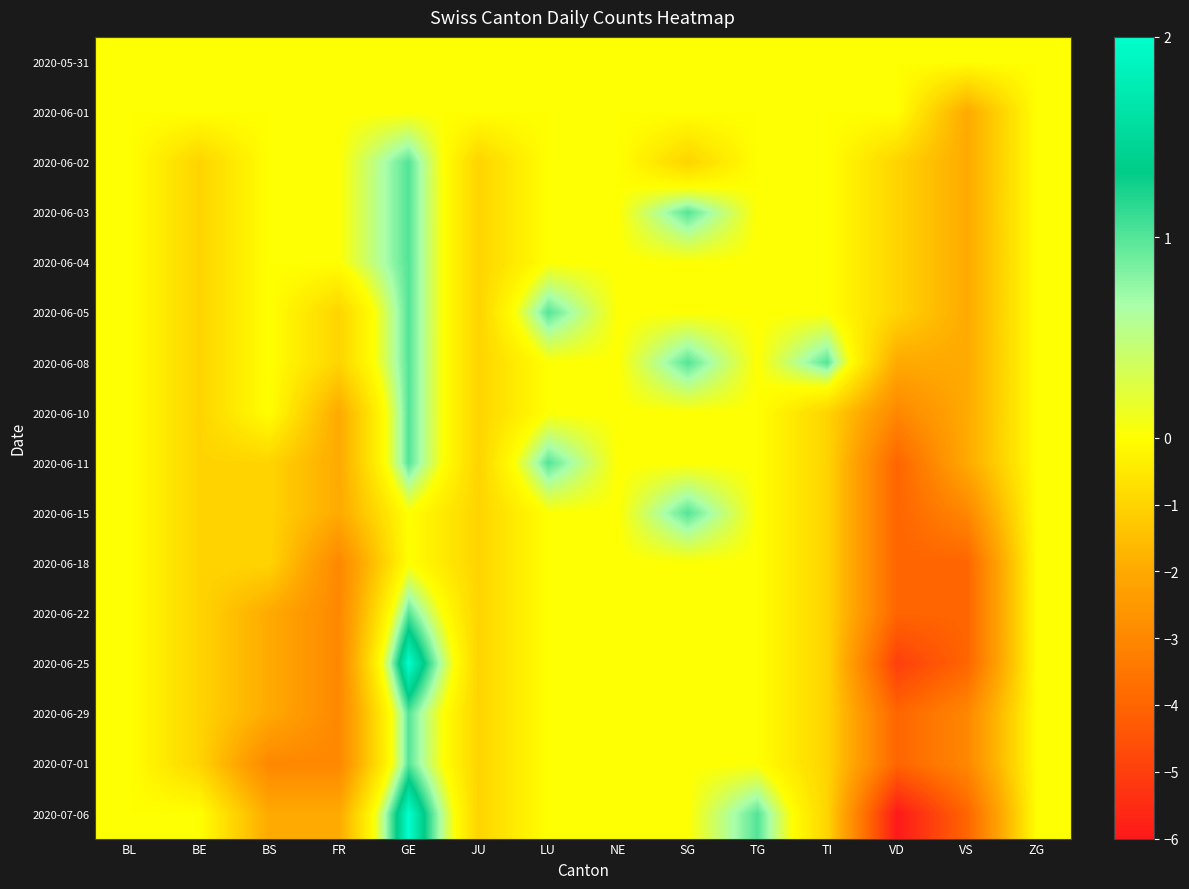

Which series has the widest spread of values?

2020-07-06